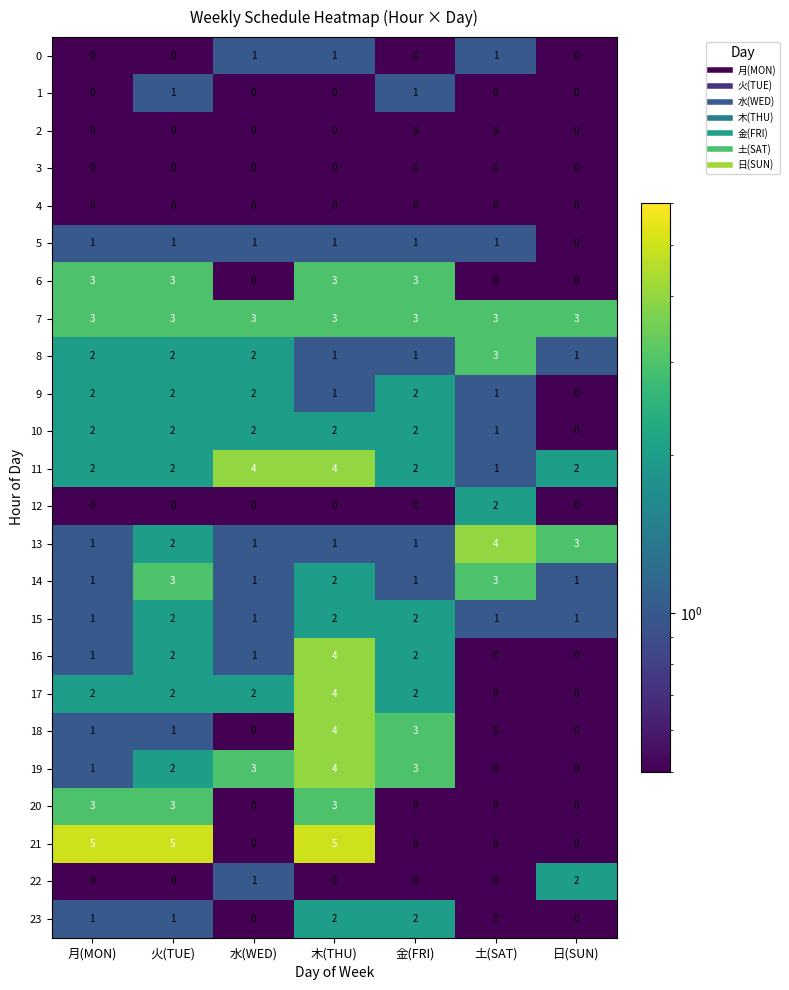

At which label is 13 closest to 2?

火(TUE)